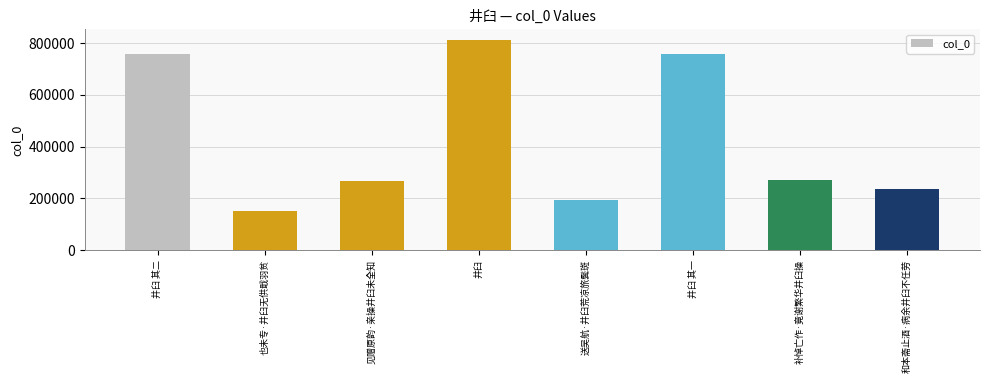

What is the minimum value shown in the chart?

150015